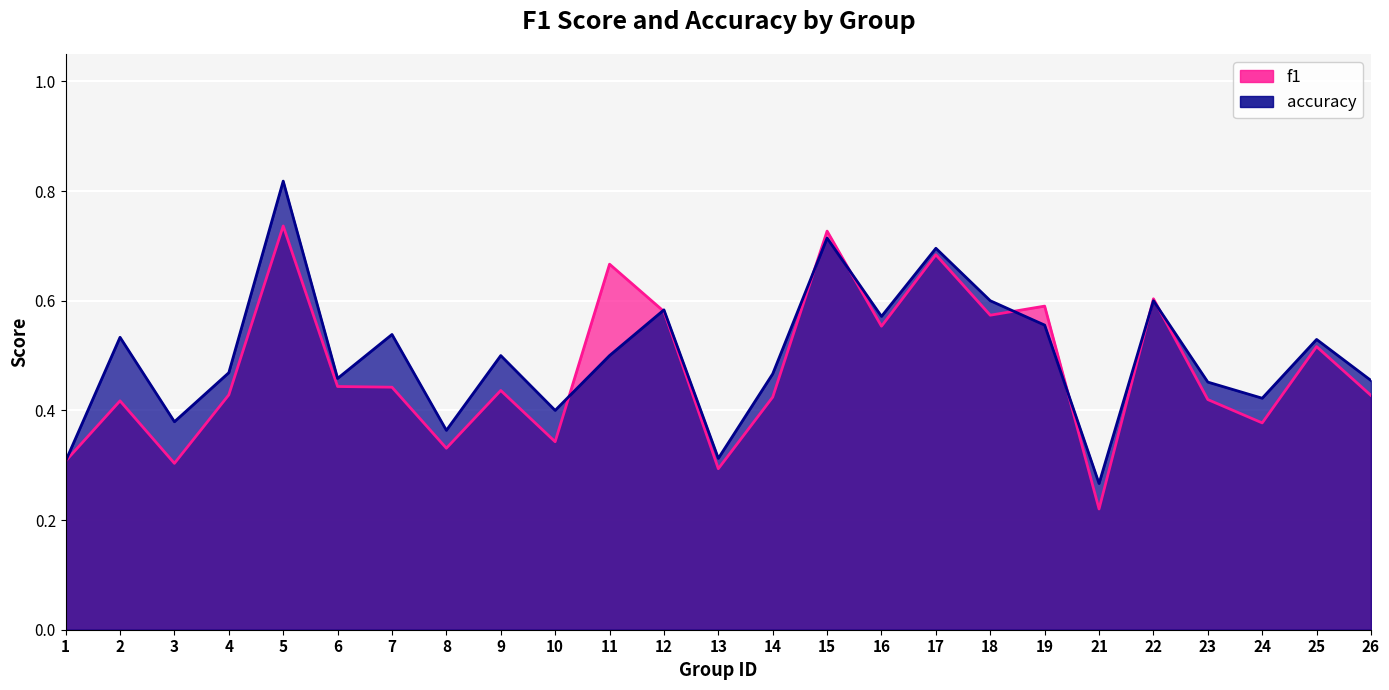

How many interior local valleys does the accuracy series have?

8